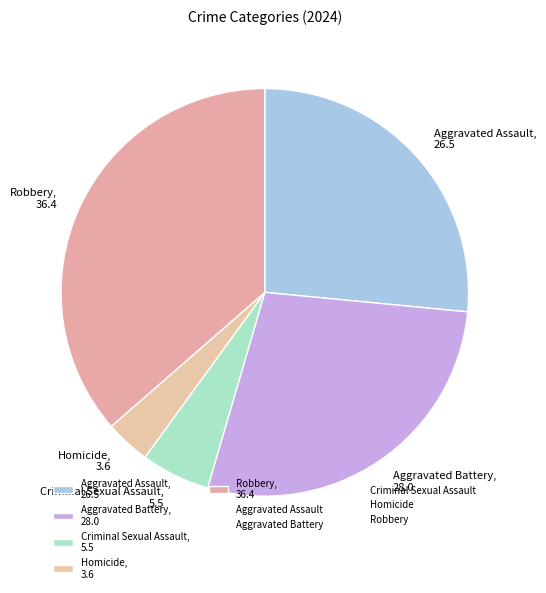

Which has a higher value, Robbery, 36.4 or Aggravated Assault, 26.5?

Robbery, 36.4